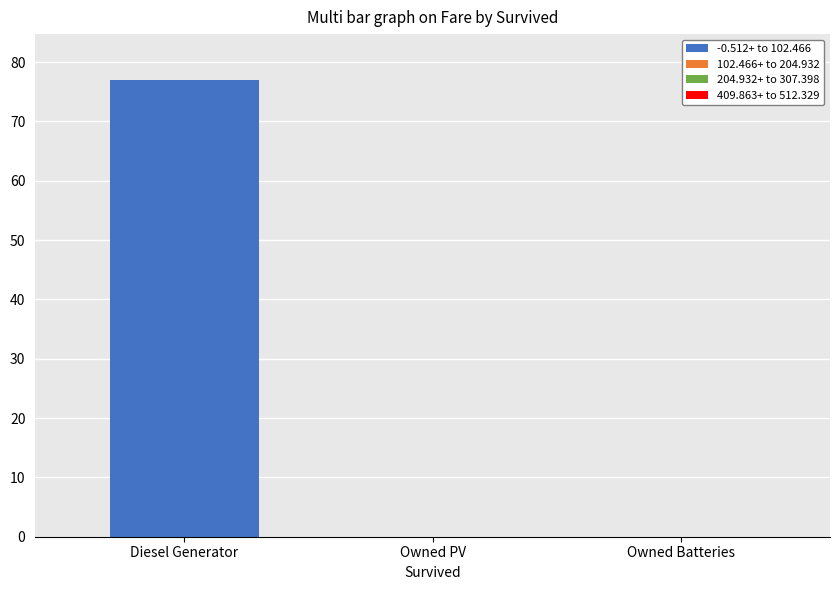

What is the greatest value displayed?

77